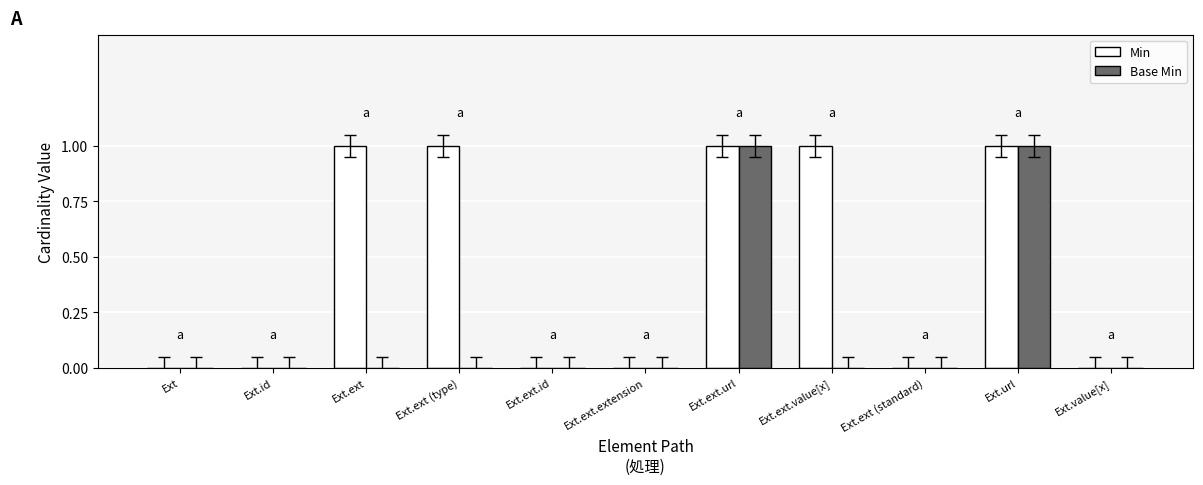

True or false: Min has a value of 1 at Ext.url.

True